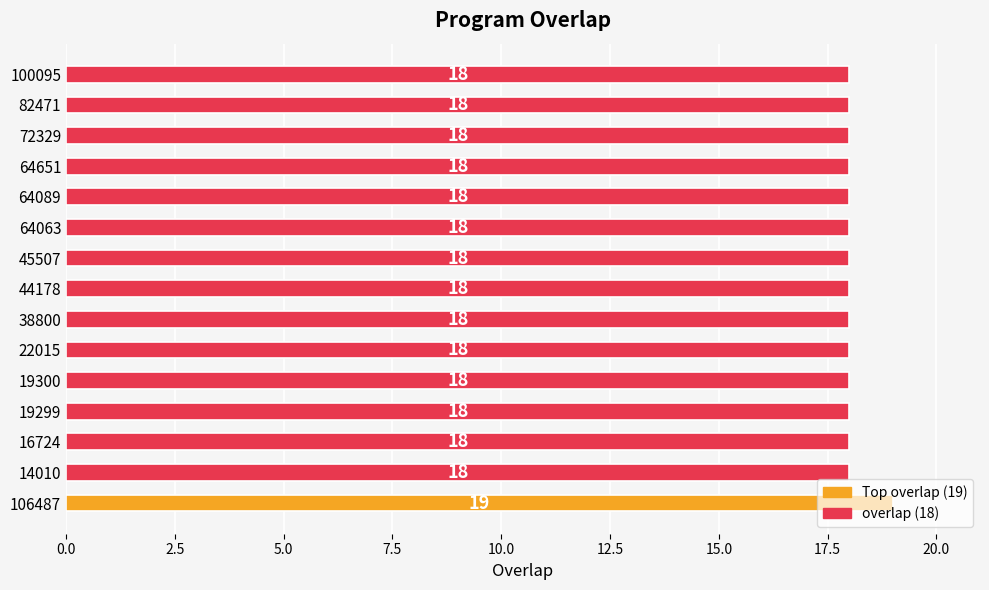

Which label corresponds to the largest value in the chart?

106487